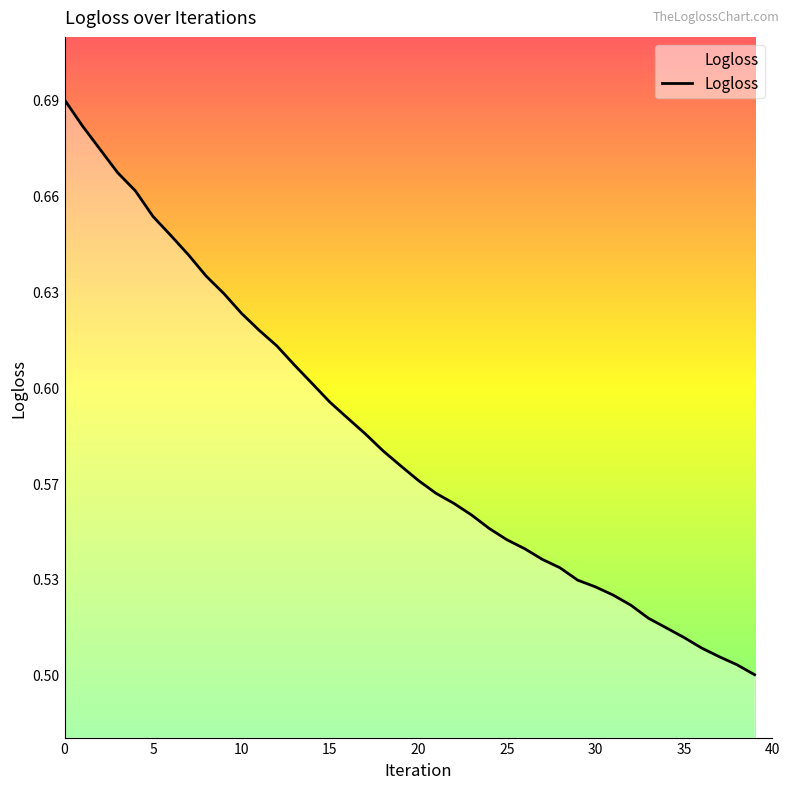

What is the difference between the second highest and minimum values?

0.2